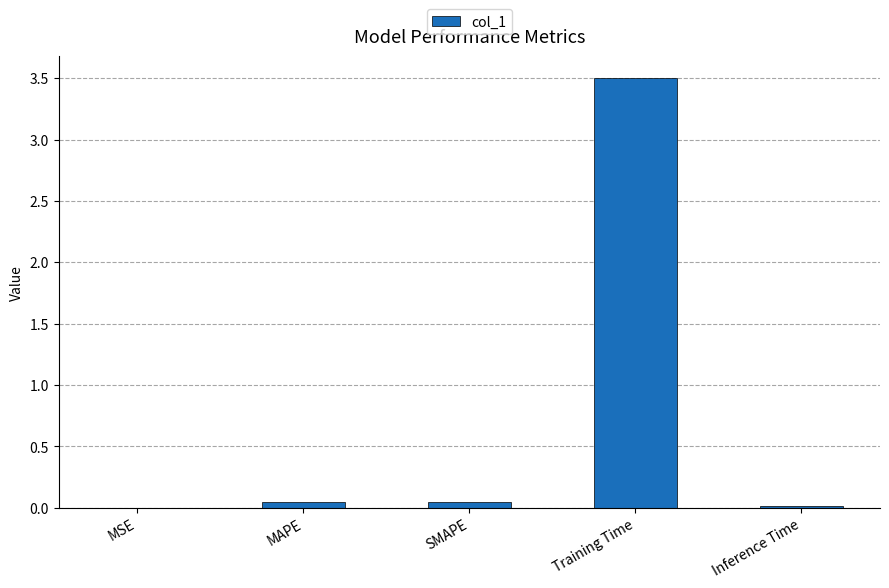

Is it true that the value at Training Time is 3.5?

True